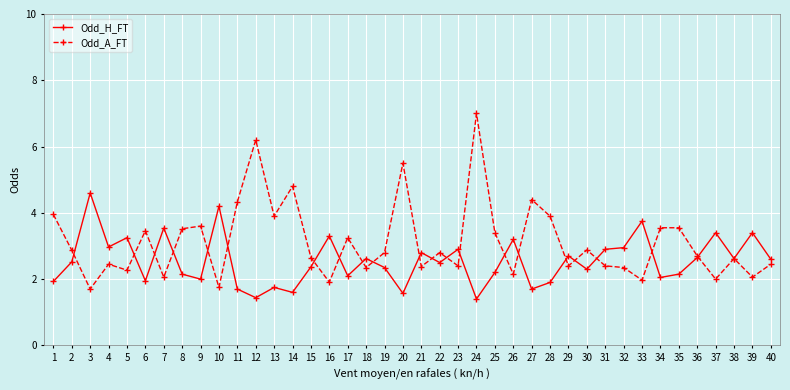

How many data points does each series have?

40